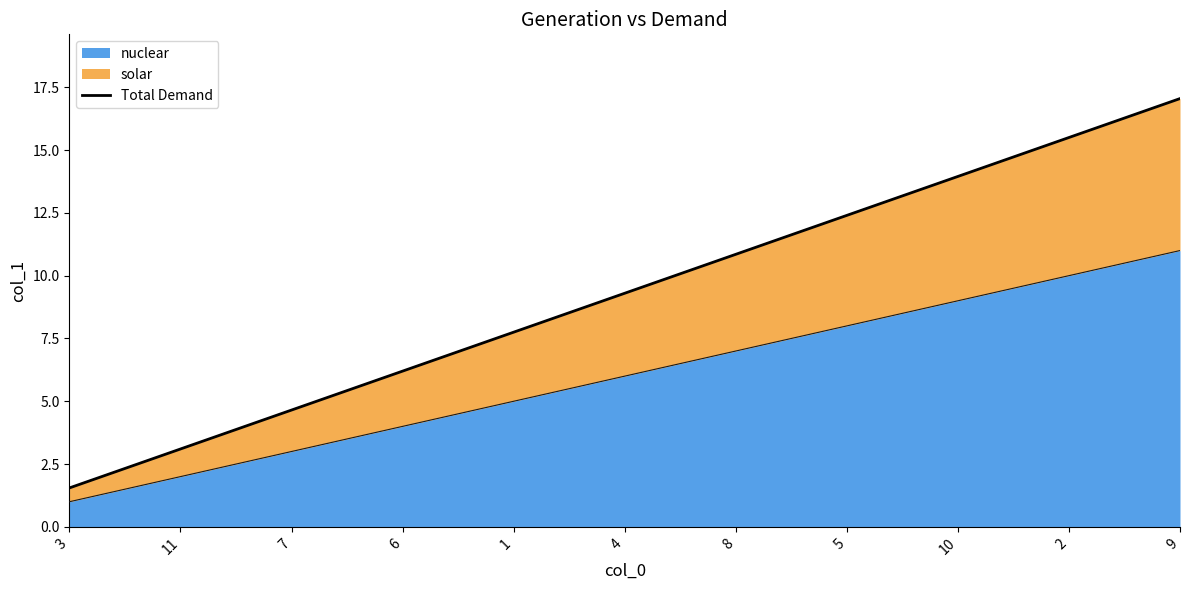

What is the ratio of the value at 7 to the value at 6?

0.8